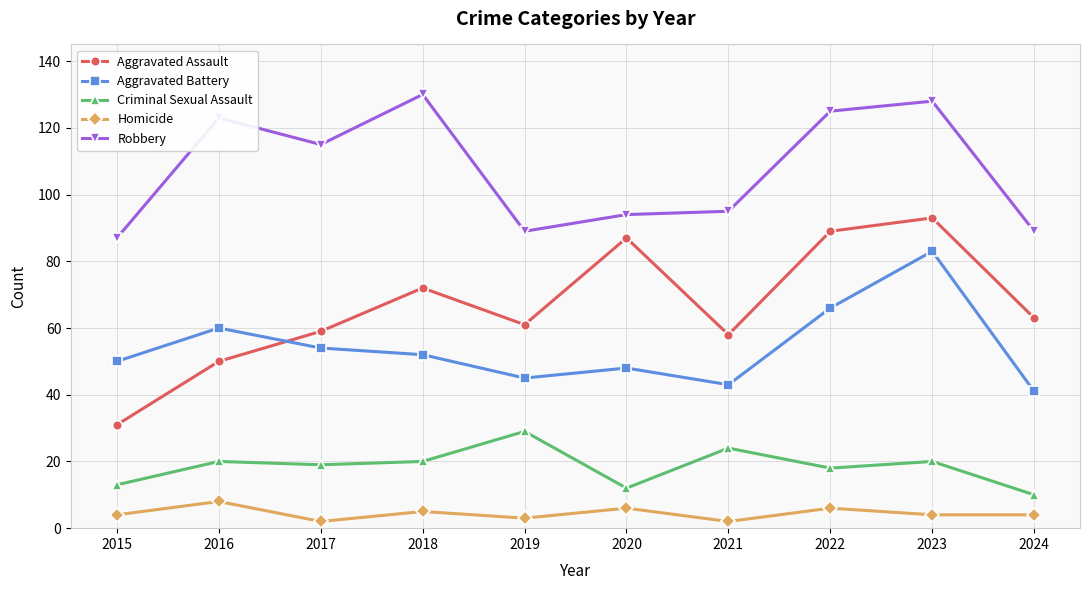

What is the lowest value of the Robbery series?

87